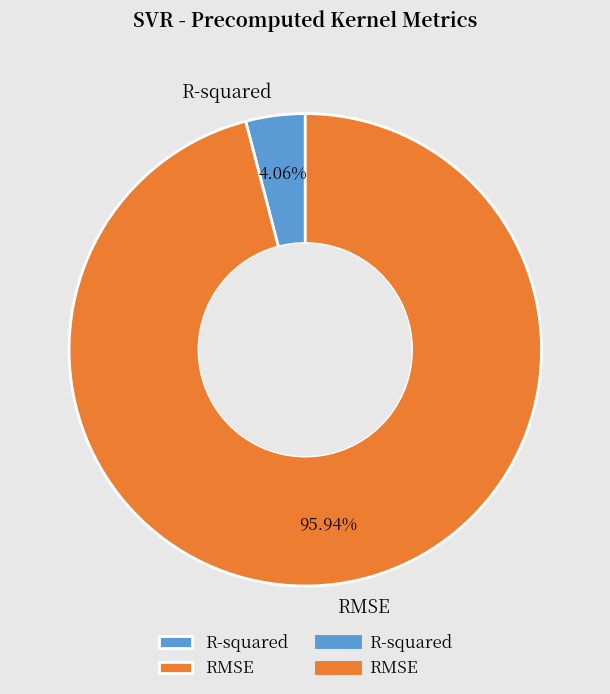

What percentage is the R-squared slice, to the nearest percent?

4%